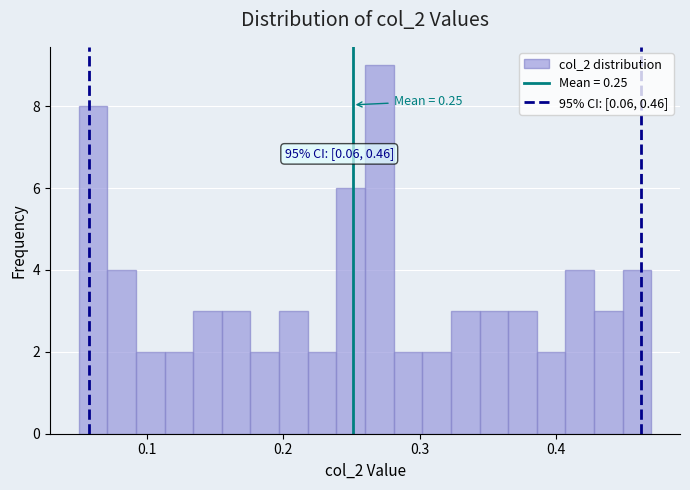

Read against the x-axis, roughly where is the centre of the tallest bar?

0.27